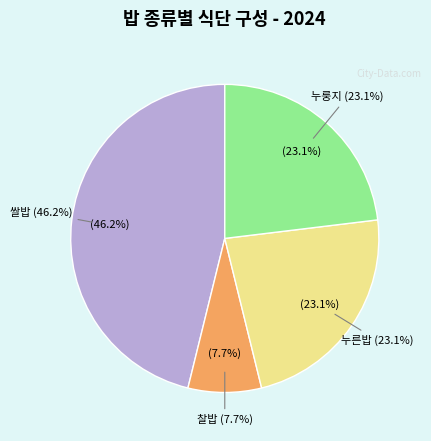

What is the change in value from 찰밥 to 누른밥?

+2